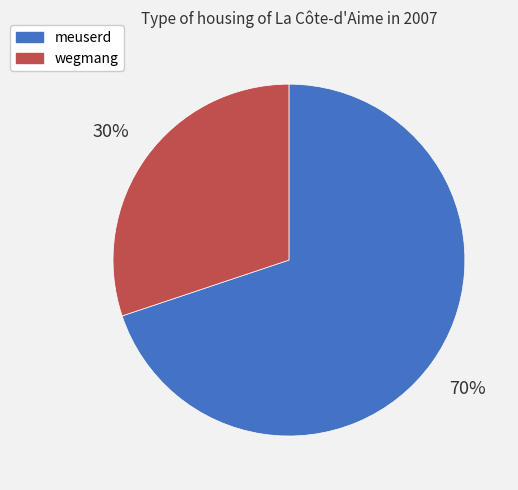

Which slice represents more than half of the pie?

meuserd